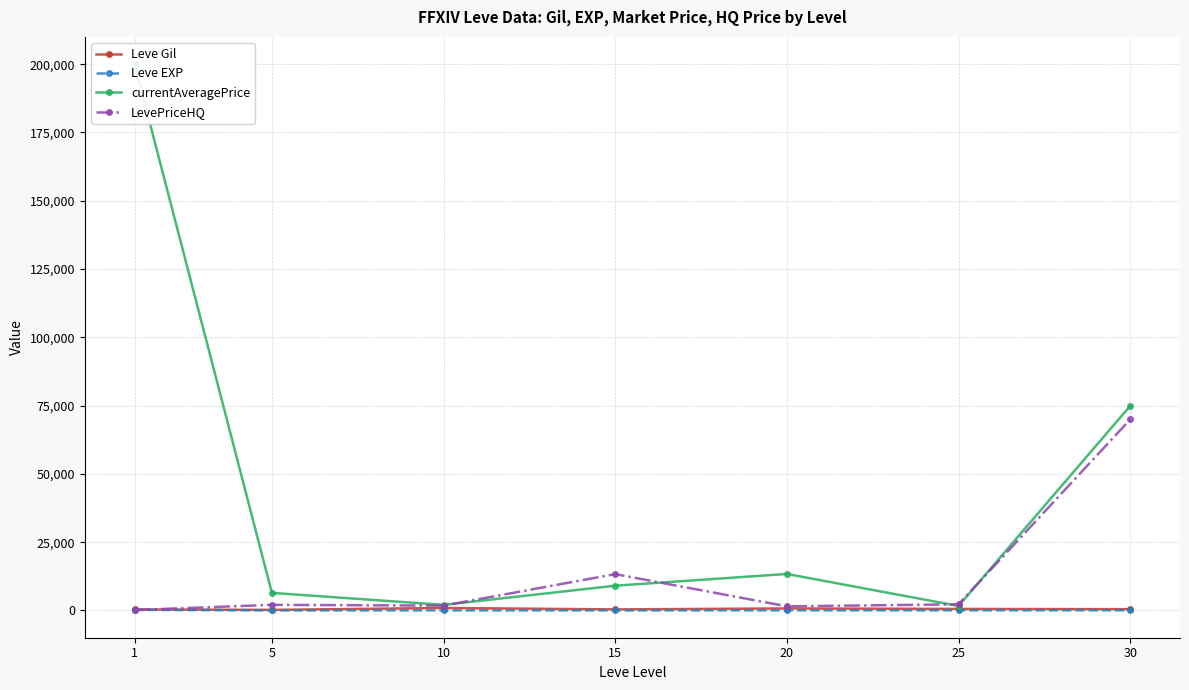

Which category has the lowest value across all series?

5